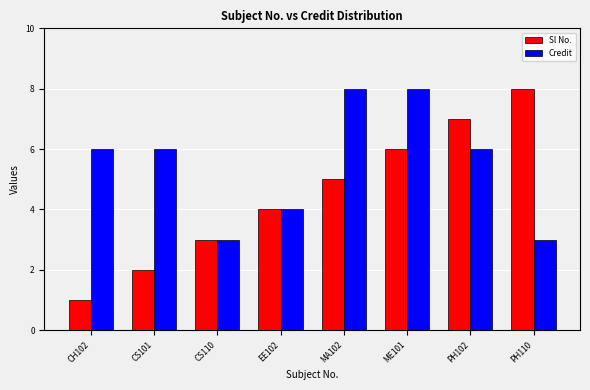

What is the difference between the maximum and minimum values in the Sl No. series?

7